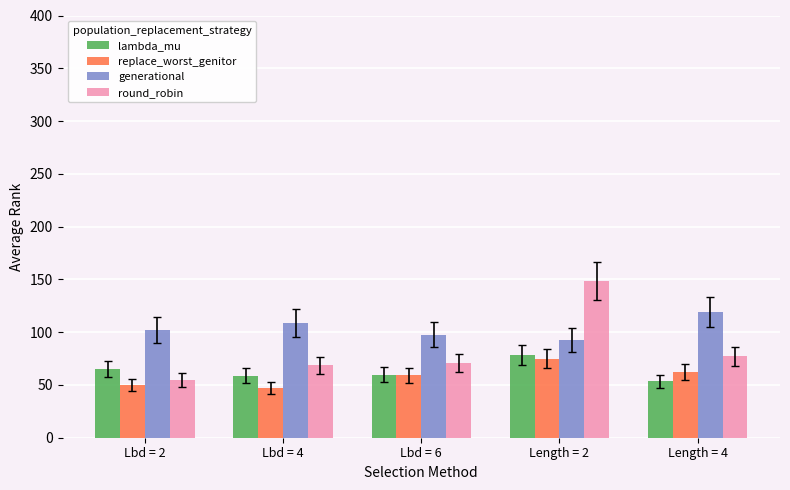

The round_robin series shows 108.8 at Lbd = 6. True or false?

False